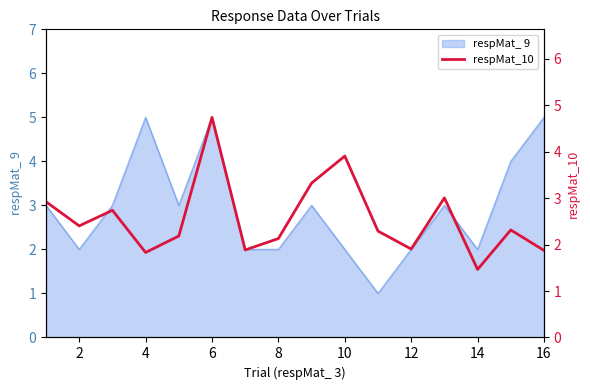

How many interior local peaks (higher than both neighbors) does the data have?

5